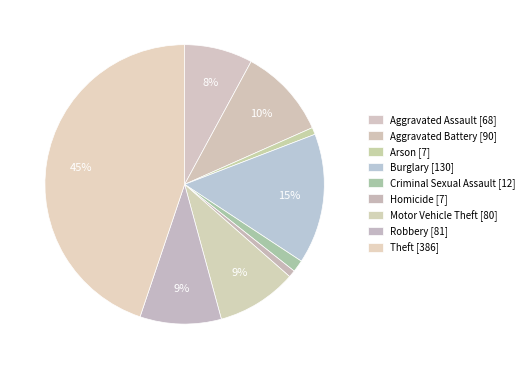

Does any single category account for the majority?

No